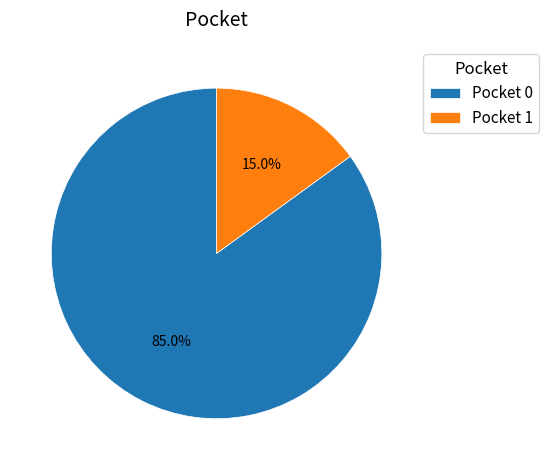

What is the smallest slice in the pie chart?

Pocket 1